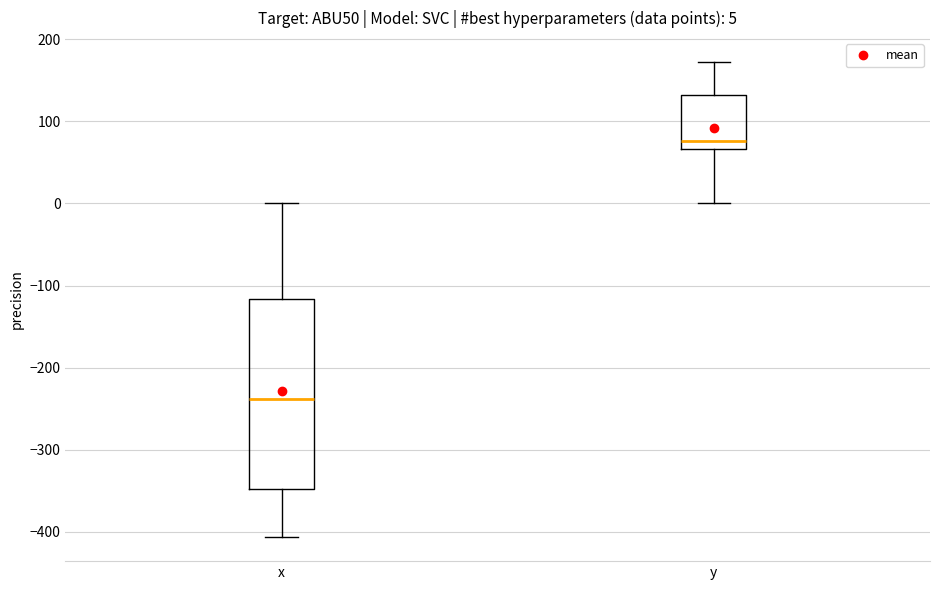

Comparing the boxes themselves (not the whiskers), which one is the tallest?

x